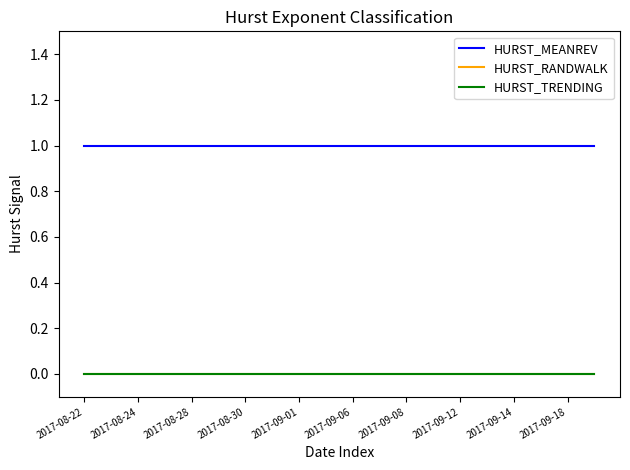

Reading left to right, list all the values displayed in this chart.

HURST_MEANREV: 1	1	1	1	1	1	1	1	1	1	1	1	1	1	1	1	1	1	1	1
HURST_RANDWALK: 0	0	0	0	0	0	0	0	0	0	0	0	0	0	0	0	0	0	0	0
HURST_TRENDING: 0	0	0	0	0	0	0	0	0	0	0	0	0	0	0	0	0	0	0	0